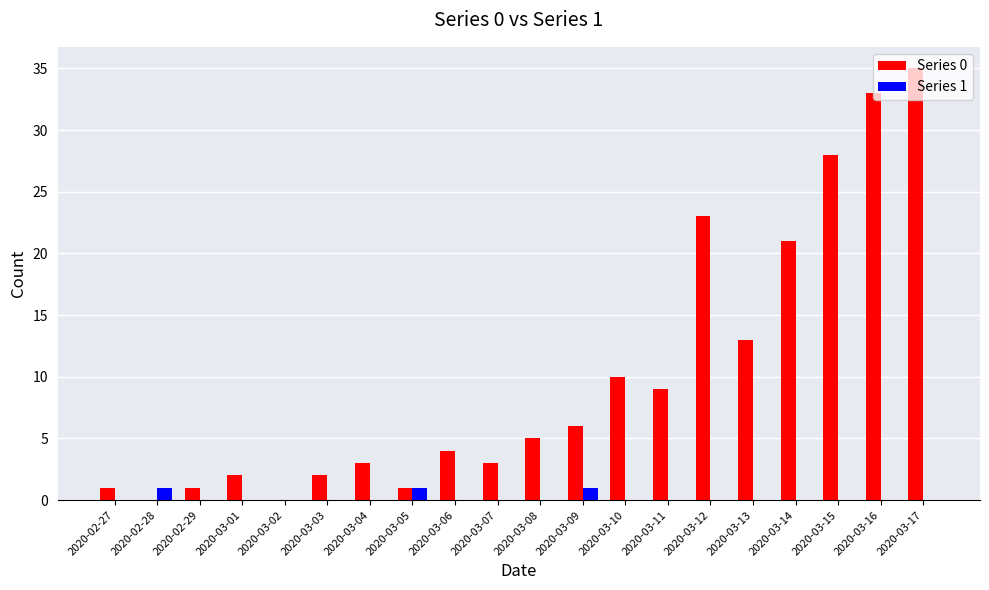

Which series has the widest spread of values?

Series 0